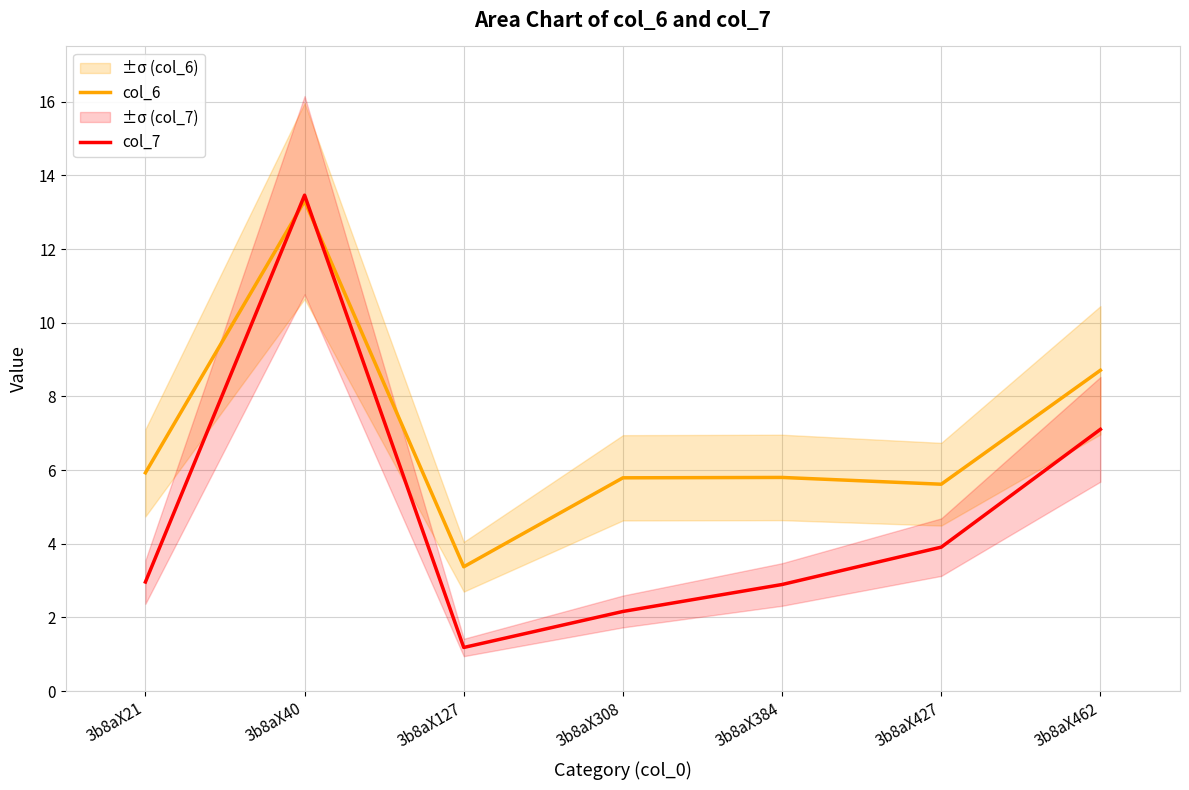

Reading left to right, extract all data points from this chart.

col_6: 3b8aX21=5.9	3b8aX40=13.3	3b8aX127=3.4	3b8aX308=5.8	3b8aX384=5.8	3b8aX427=5.6	3b8aX462=8.7
col_7: 3b8aX21=3.0	3b8aX40=13.5	3b8aX127=1.2	3b8aX308=2.2	3b8aX384=2.9	3b8aX427=3.9	3b8aX462=7.1